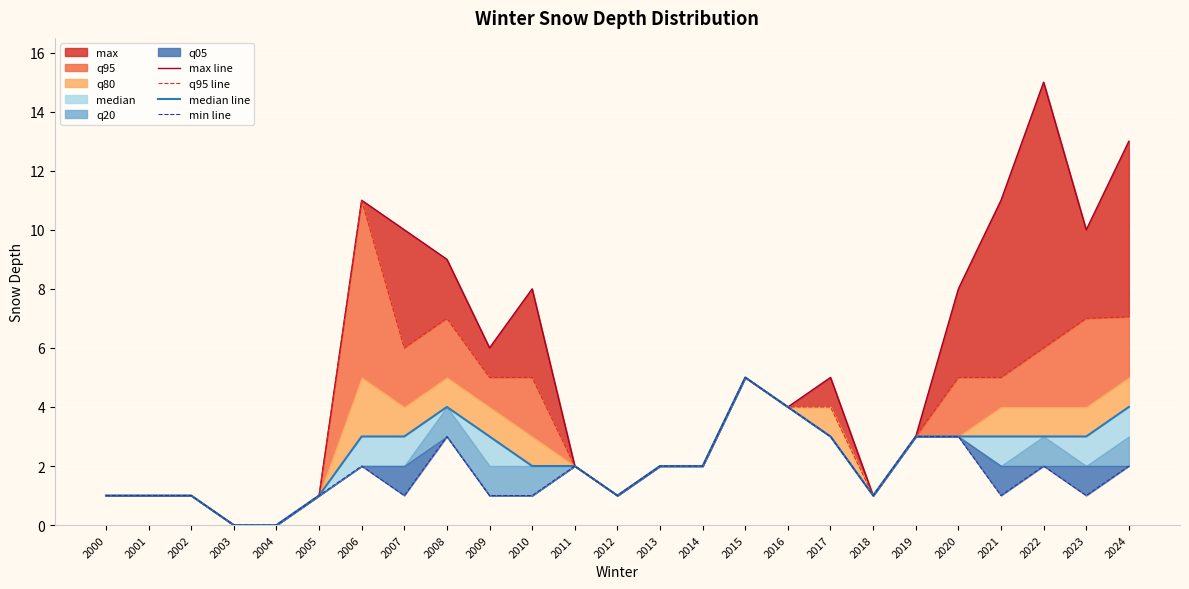

Reading left to right, list all the values displayed in this chart.

max line: 1.0	1.0	1.0	0.0	0.0	1.0	11.0	10.0	9.0	6.0	8.0	2.0	1.0	2.0	2.0	5.0	4.0	5.0	1.0	3.0	8.0	11.0	15.0	10.0	13.0
q95 line: 1.0	1.0	1.0	0.0	0.0	1.0	11.0	6.0	7.0	5.0	5.0	2.0	1.0	2.0	2.0	5.0	4.0	4.0	1.0	3.0	5.0	5.0	6.0	7.0	7.0
median line: 1.0	1.0	1.0	0.0	0.0	1.0	3.0	3.0	4.0	3.0	2.0	2.0	1.0	2.0	2.0	5.0	4.0	3.0	1.0	3.0	3.0	3.0	3.0	3.0	4.0
min line: 1.0	1.0	1.0	0.0	0.0	1.0	2.0	1.0	3.0	1.0	1.0	2.0	1.0	2.0	2.0	5.0	4.0	3.0	1.0	3.0	3.0	1.0	2.0	1.0	2.0